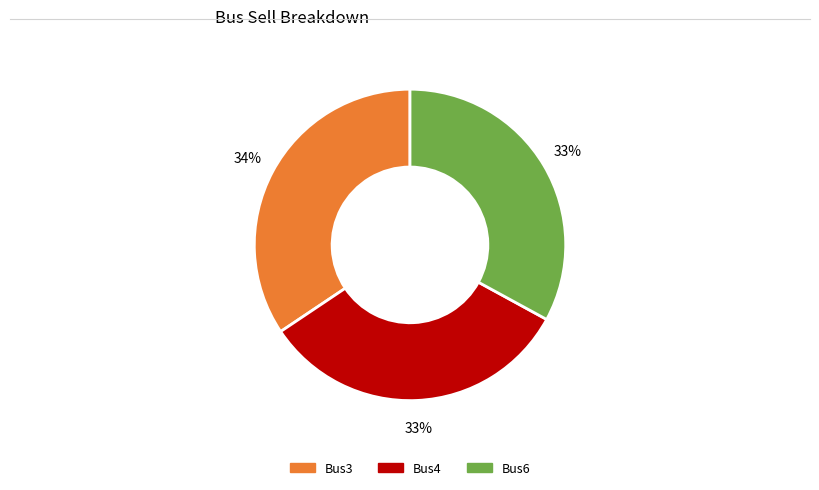

Does any single category account for the majority?

No